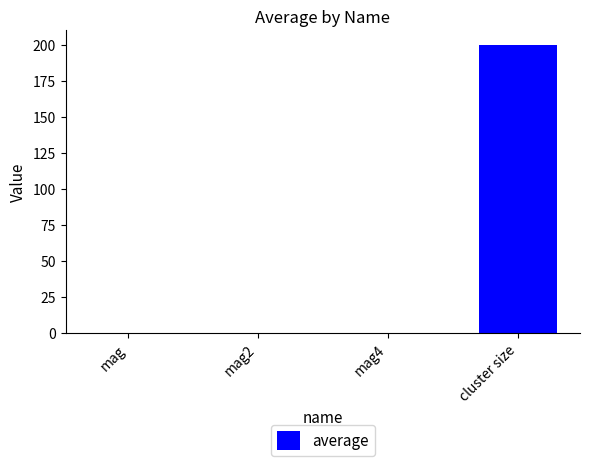

Which label corresponds to the largest value in the chart?

cluster size